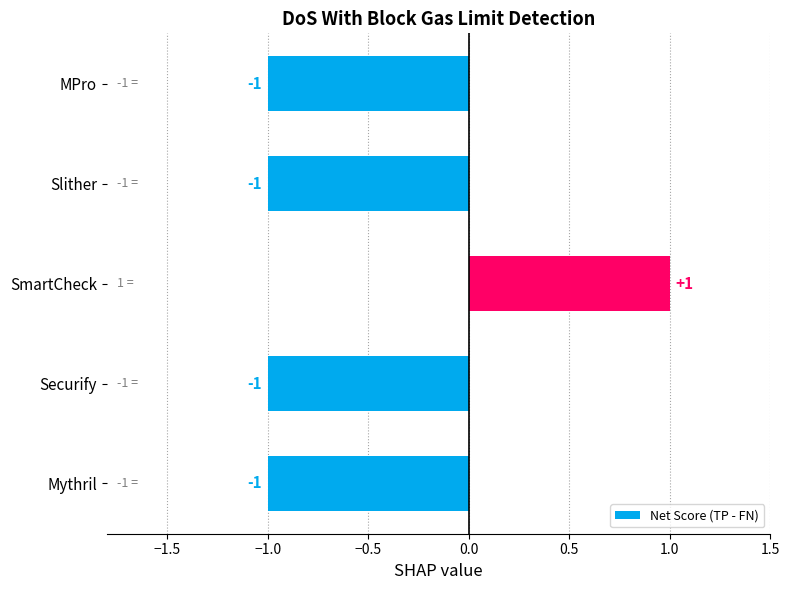

Reading top to bottom, transcribe all the data shown in this chart.

-1	-1	1	-1	-1